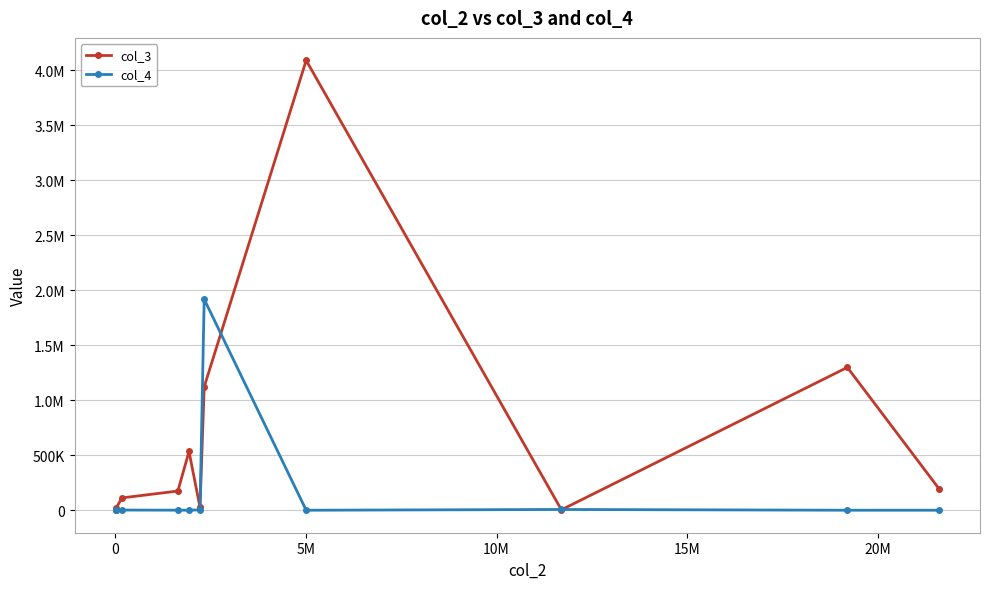

What is the maximum value for col_4?

1920000